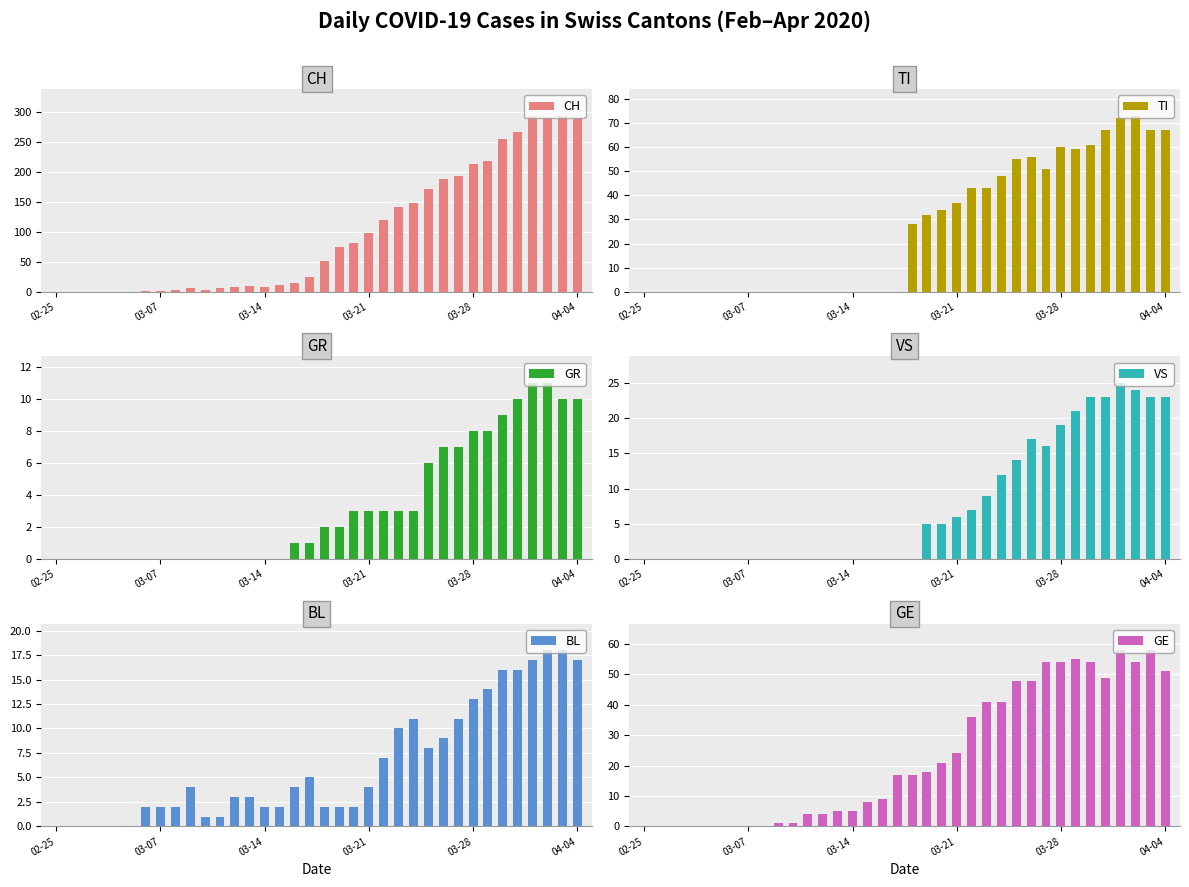

Between 18 and 29, which series saw the biggest shift?

CH